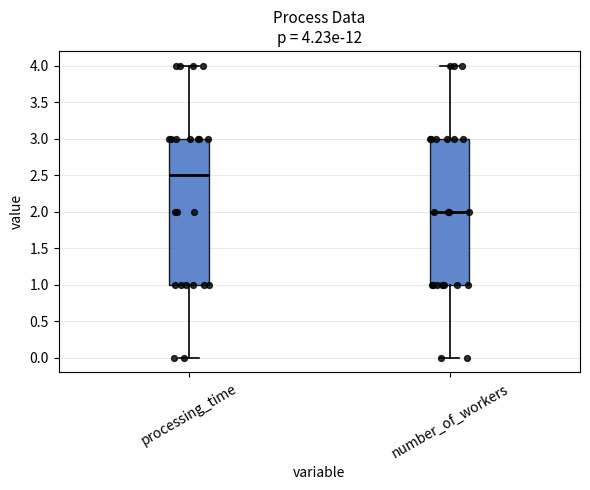

Which box has the lowest median line?

number_of_workers